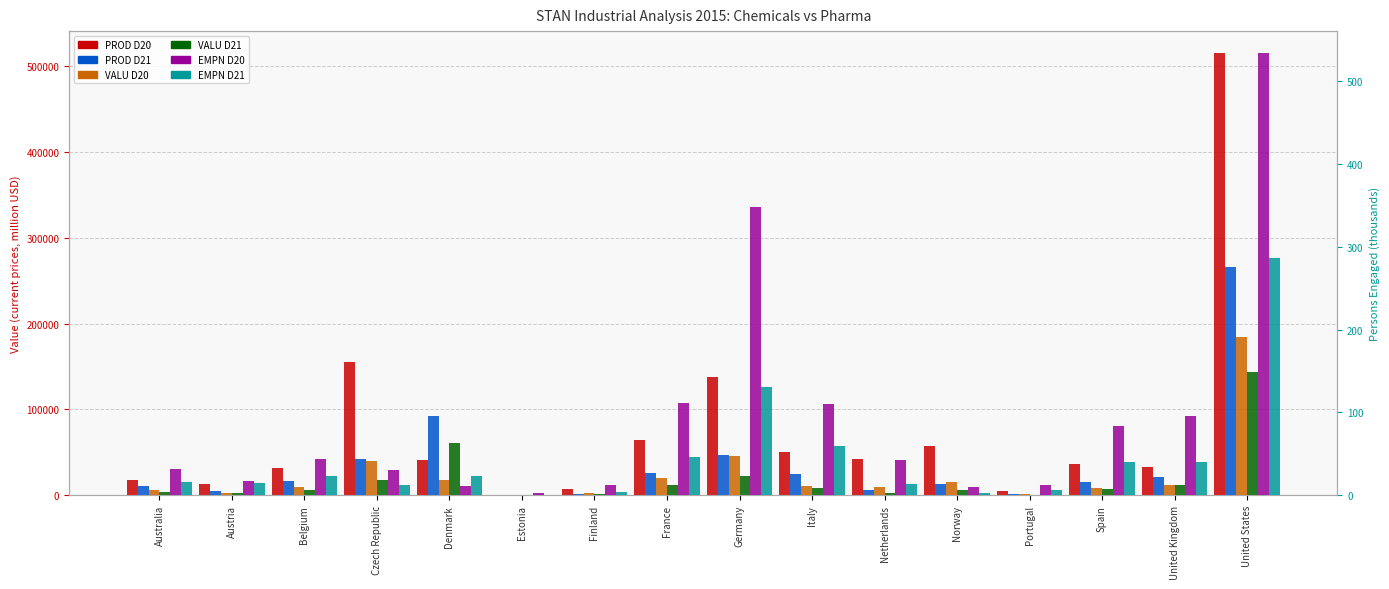

How many values in the EMPN D20 series are below 43?

8